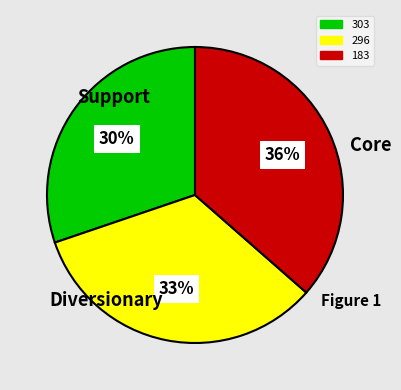

Is there any slice that represents more than half of the pie?

No